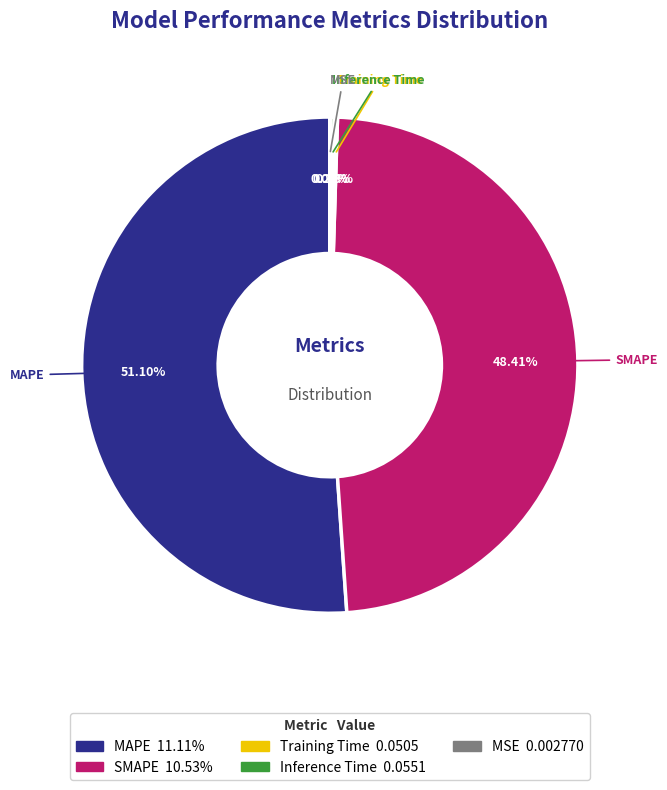

What is the largest slice in the pie chart?

MAPE